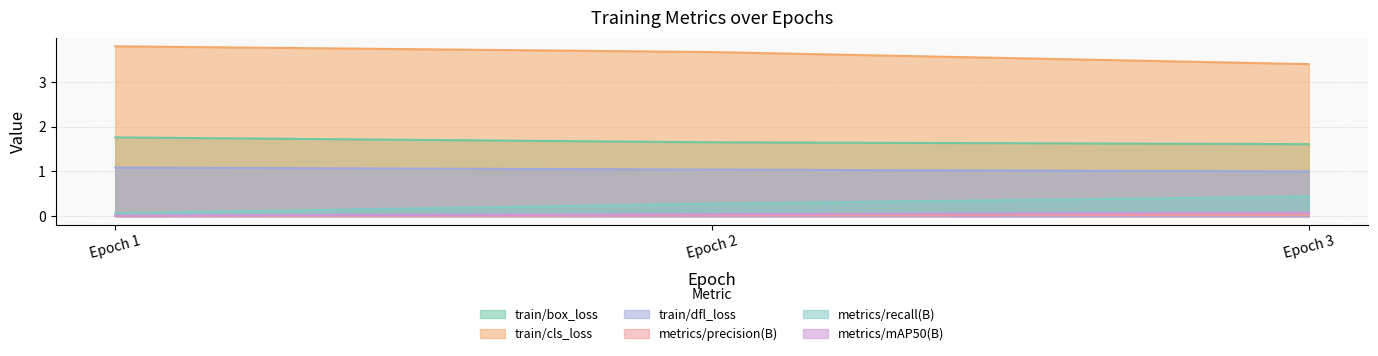

What is the average value of the metrics/recall(B) series?

0.3